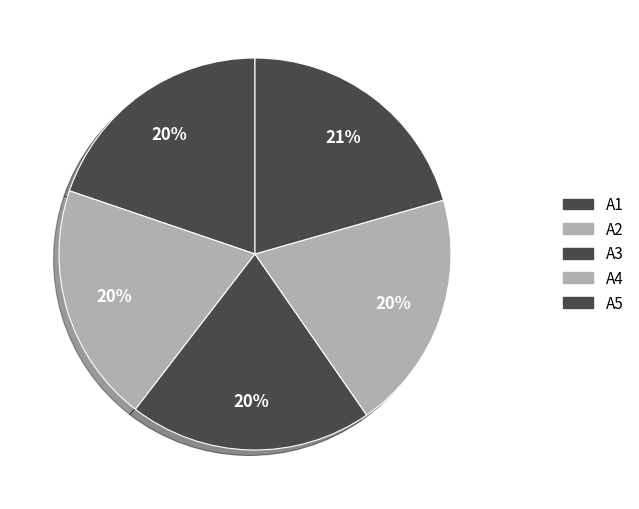

Is it true that A3 is 11% of the pie?

False